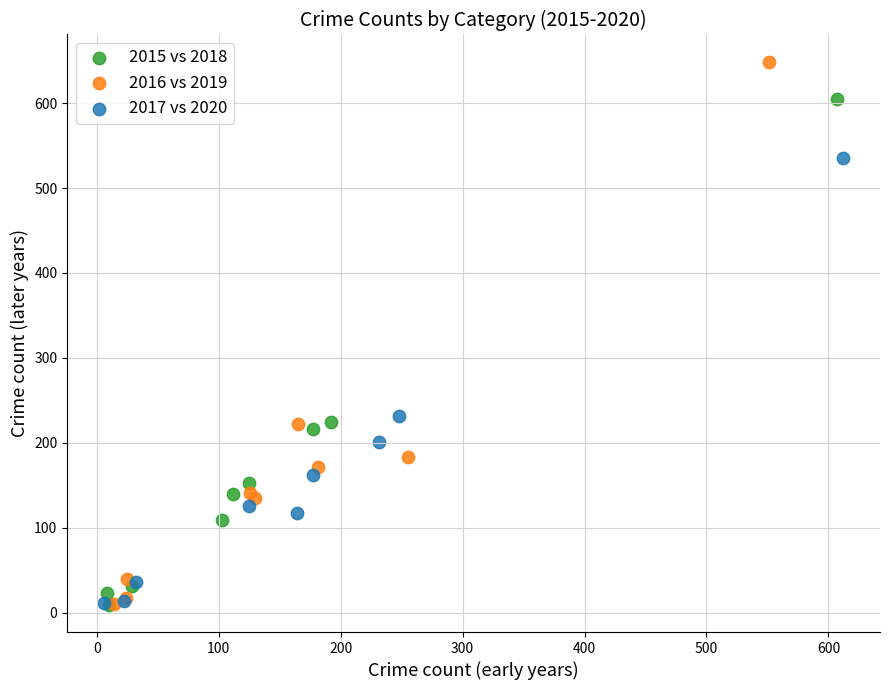

What are all the series names shown in the legend?

2015 vs 2018, 2016 vs 2019, 2017 vs 2020